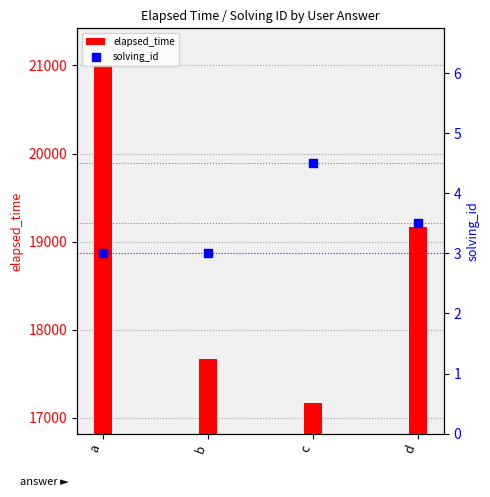

Which series contains the lowest Y value?

solving_id